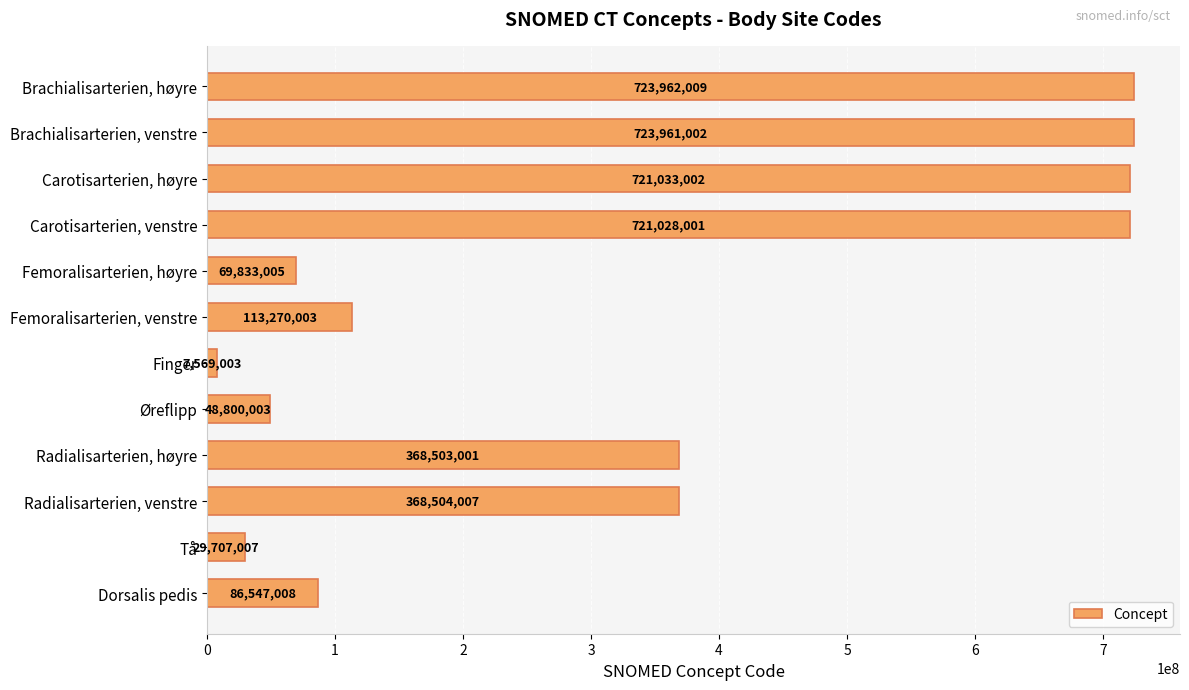

How many bars are there in total?

12